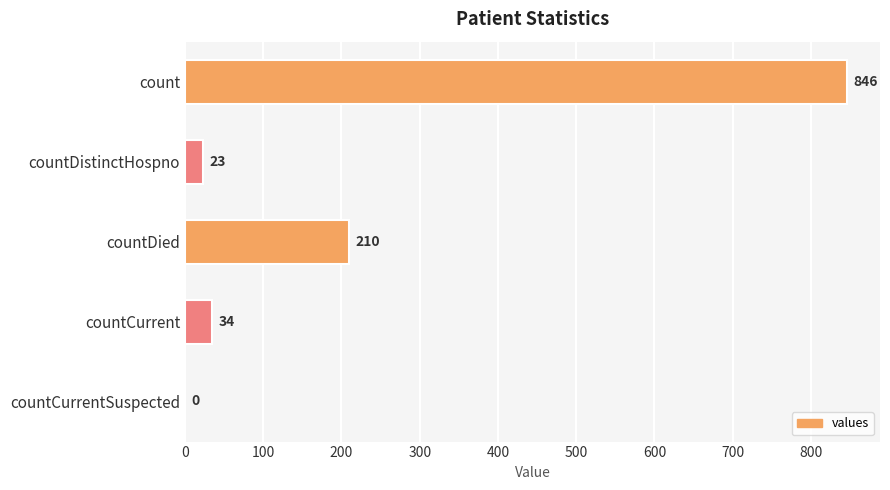

The chart shows a value of 1347 at count. True or false?

False